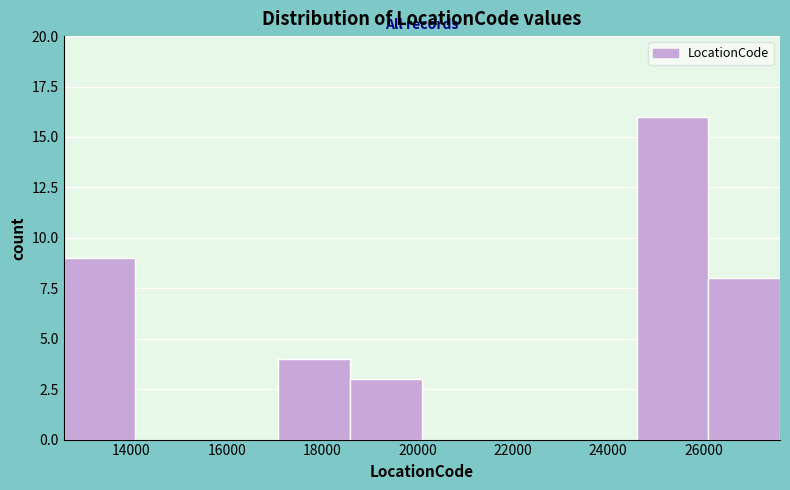

Reading left to right, transcribe this chart: for each bar, give the range it covers on the x-axis and its height. Neither the bar edges nor the heights are printed on the chart, so give them approximately, as read against the axes.

12600 to 14000: 9
14000 to 15600: 0
15600 to 17000: 0
17000 to 18600: 4
18600 to 20000: 3
20000 to 21600: 0
21600 to 23000: 0
23000 to 24600: 0
24600 to 26200: 16
26200 to 27600: 8